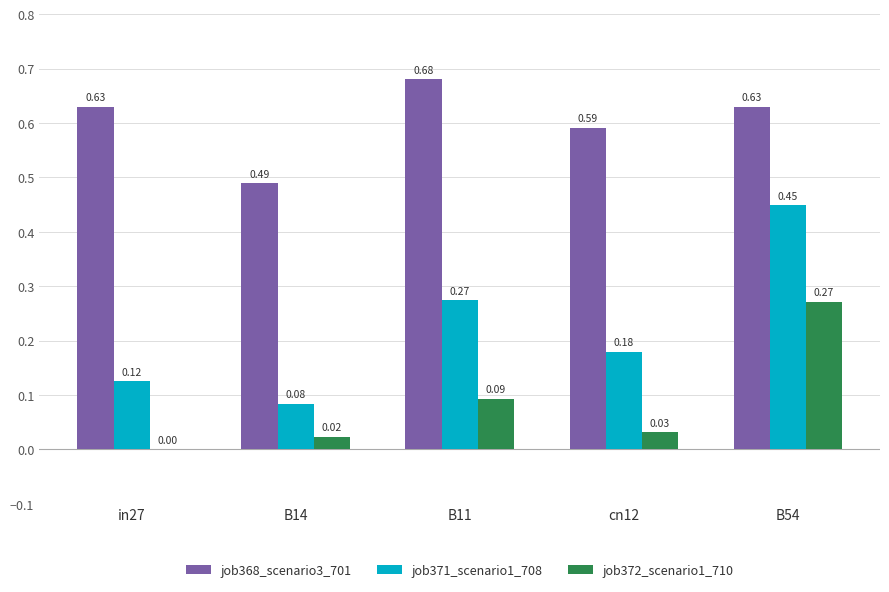

Which series has the largest total across all categories?

job368_scenario3_701